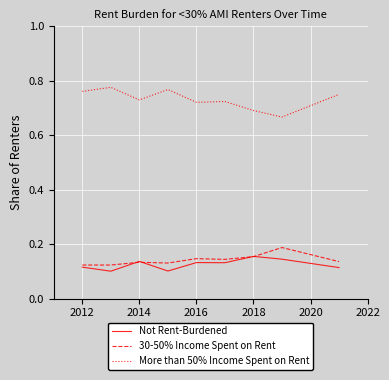

Which series has the largest total across all categories?

More than 50% Income Spent on Rent